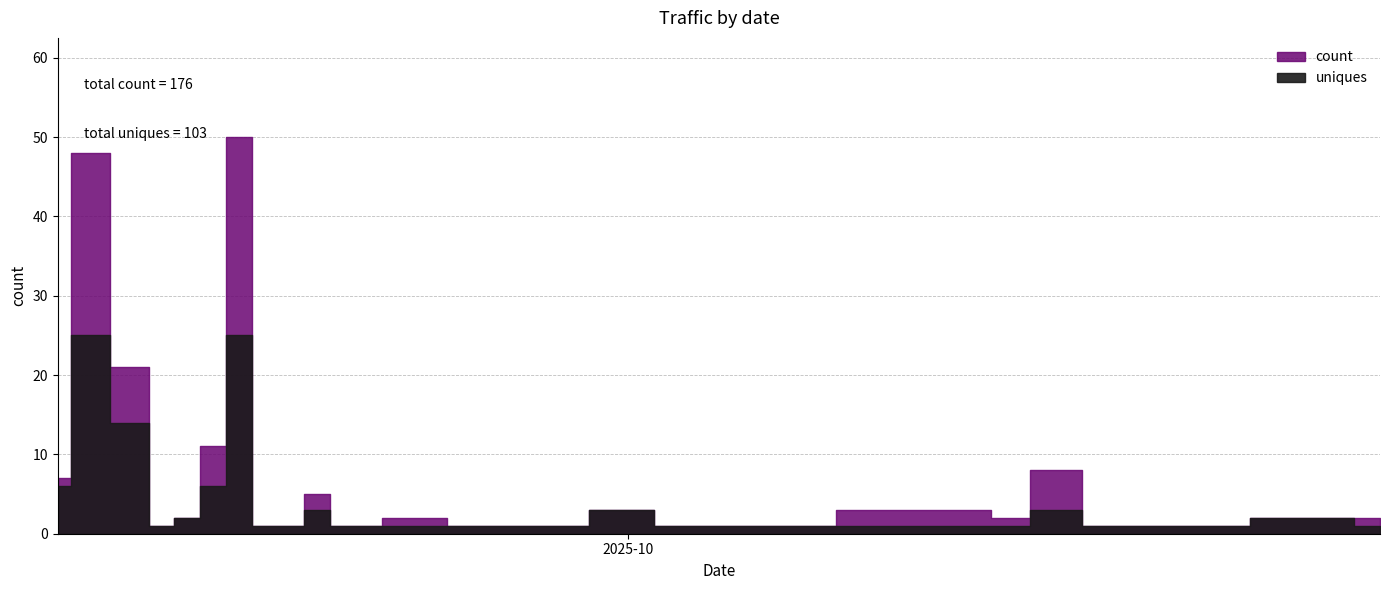

At which category is the sum across all series the highest?

2025-09-16